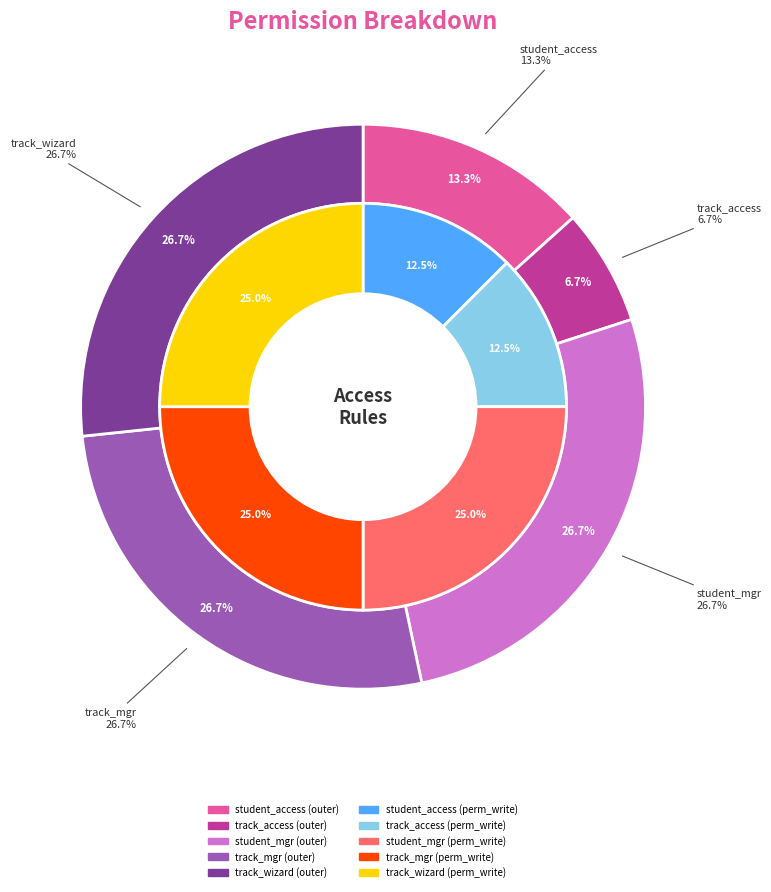

Is it true that track_access is 1% of the pie?

False